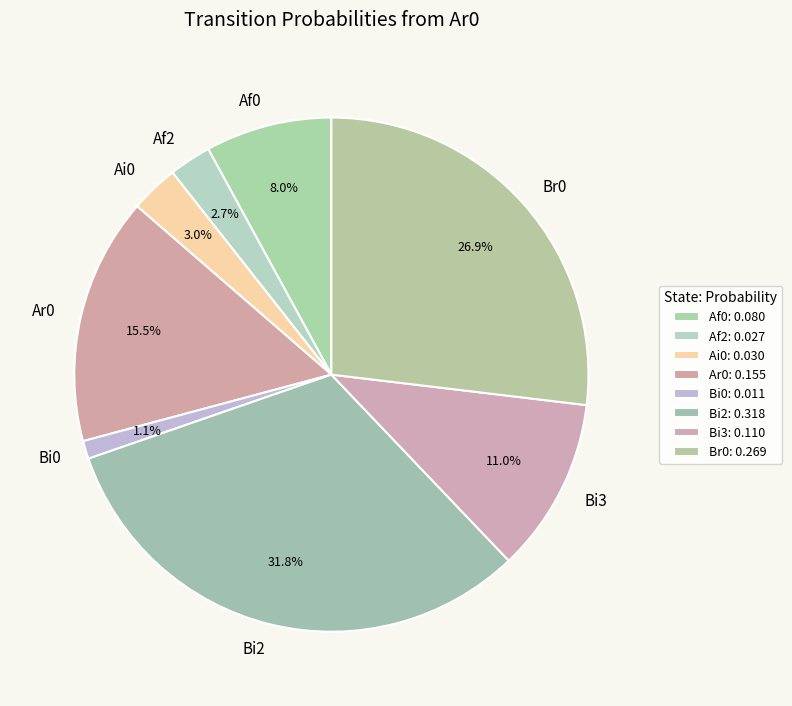

Does Bi2 represent more than half of the total?

No